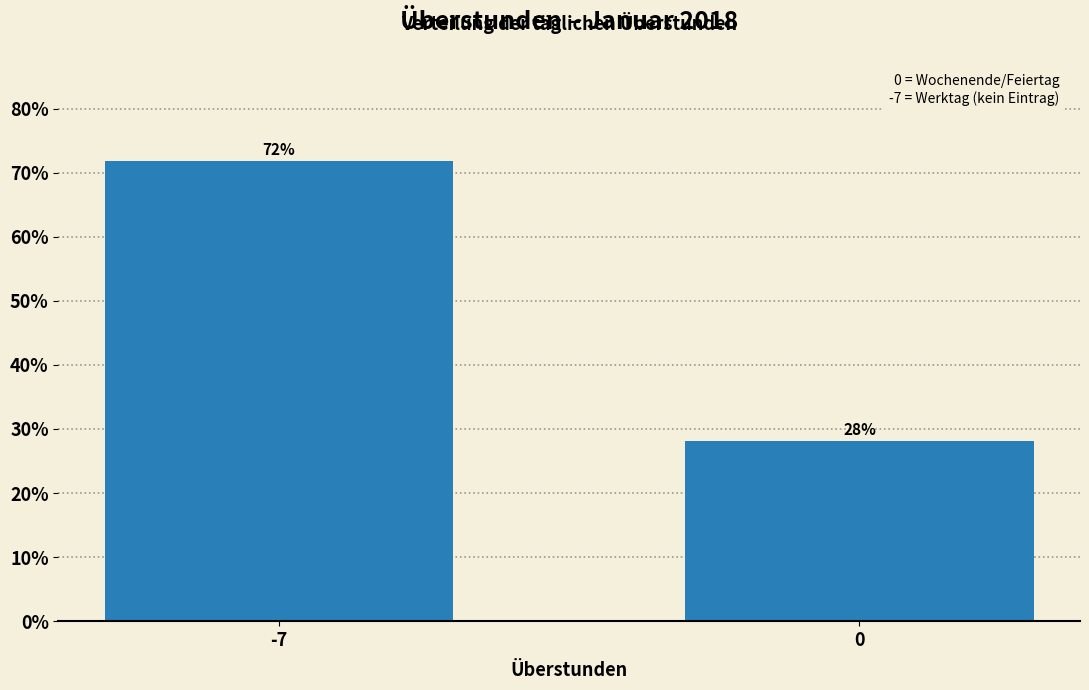

What is the average value?

50.0